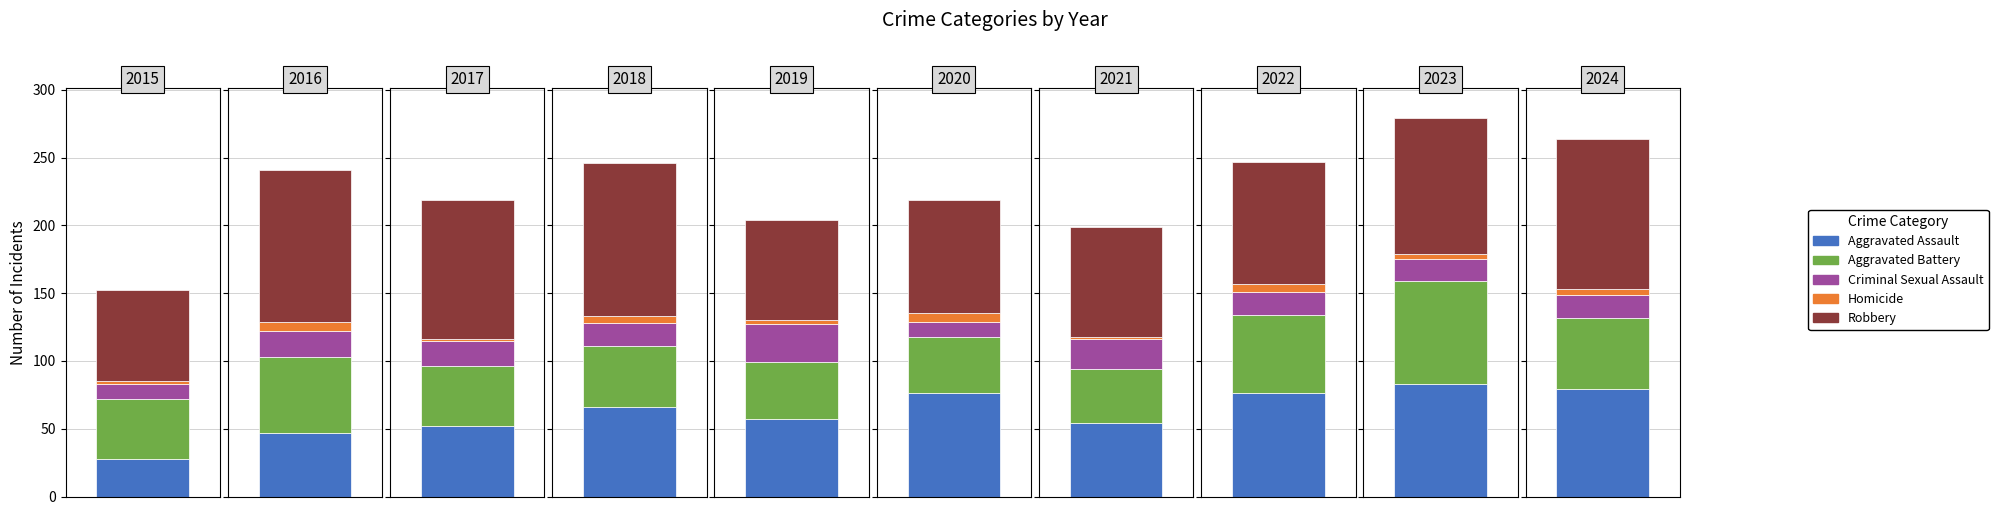

Rank the series at 2018 from highest to lowest value.

Robbery, Aggravated Assault, Aggravated Battery, Criminal Sexual Assault, Homicide